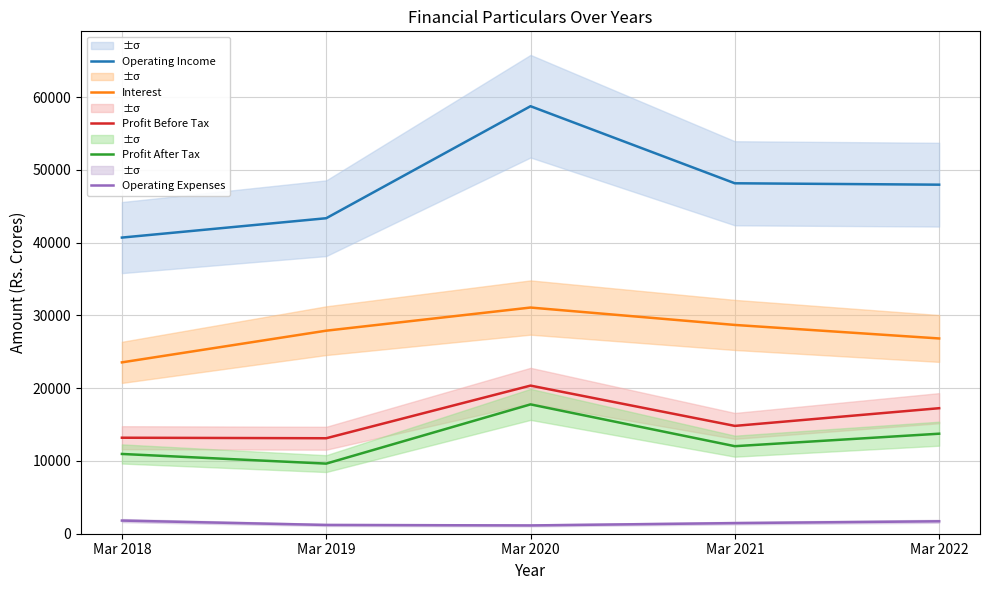

True or false: Profit Before Tax has more than 0 points higher than both neighbors.

True